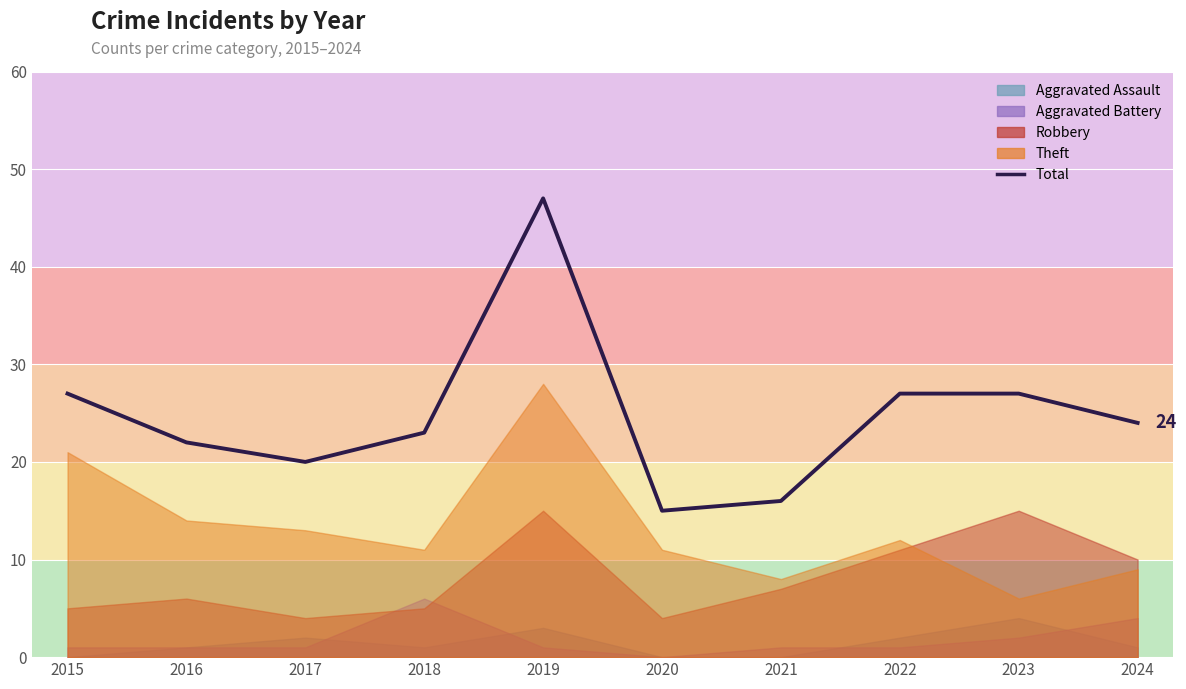

What is the value of the 3rd point from the left?

20